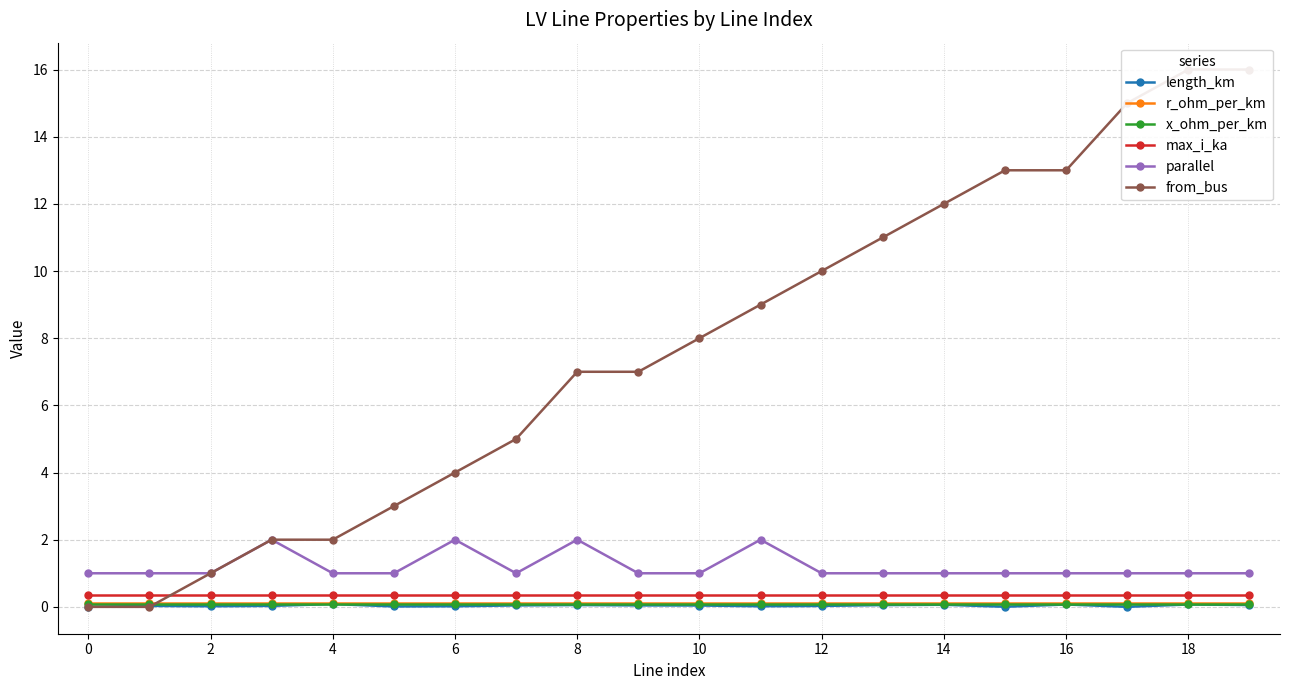

Which series has the largest range (max minus min)?

from_bus